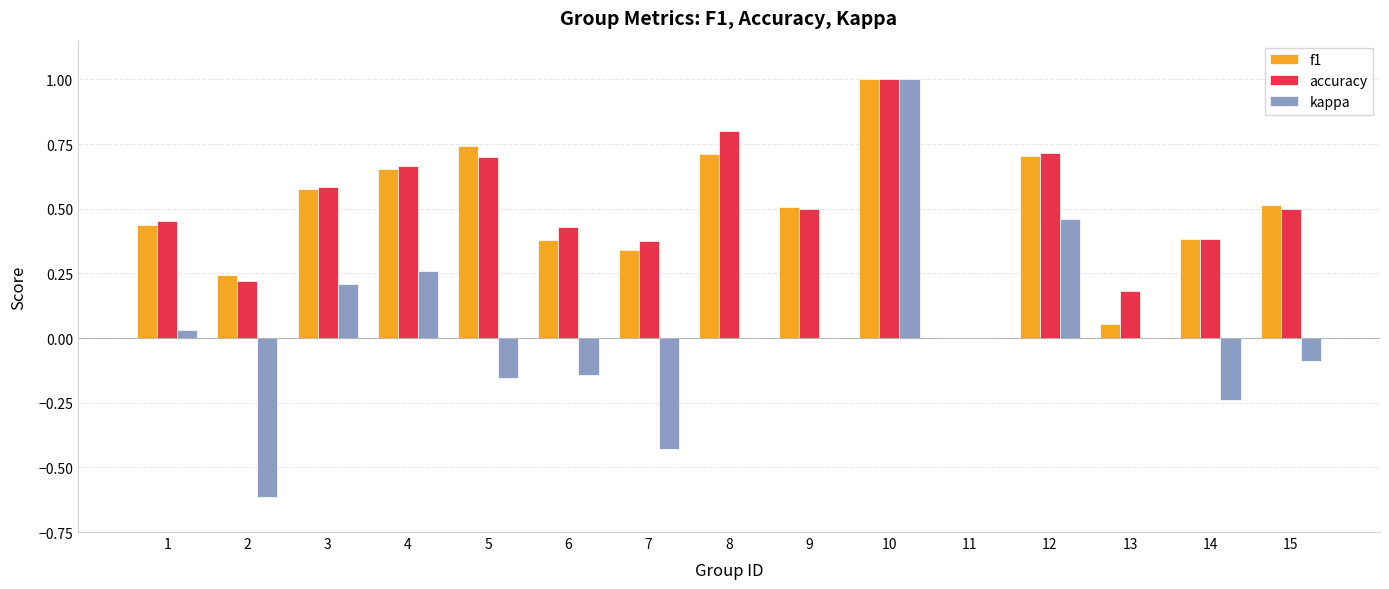

Between 2 and 3, which series saw the biggest shift?

kappa